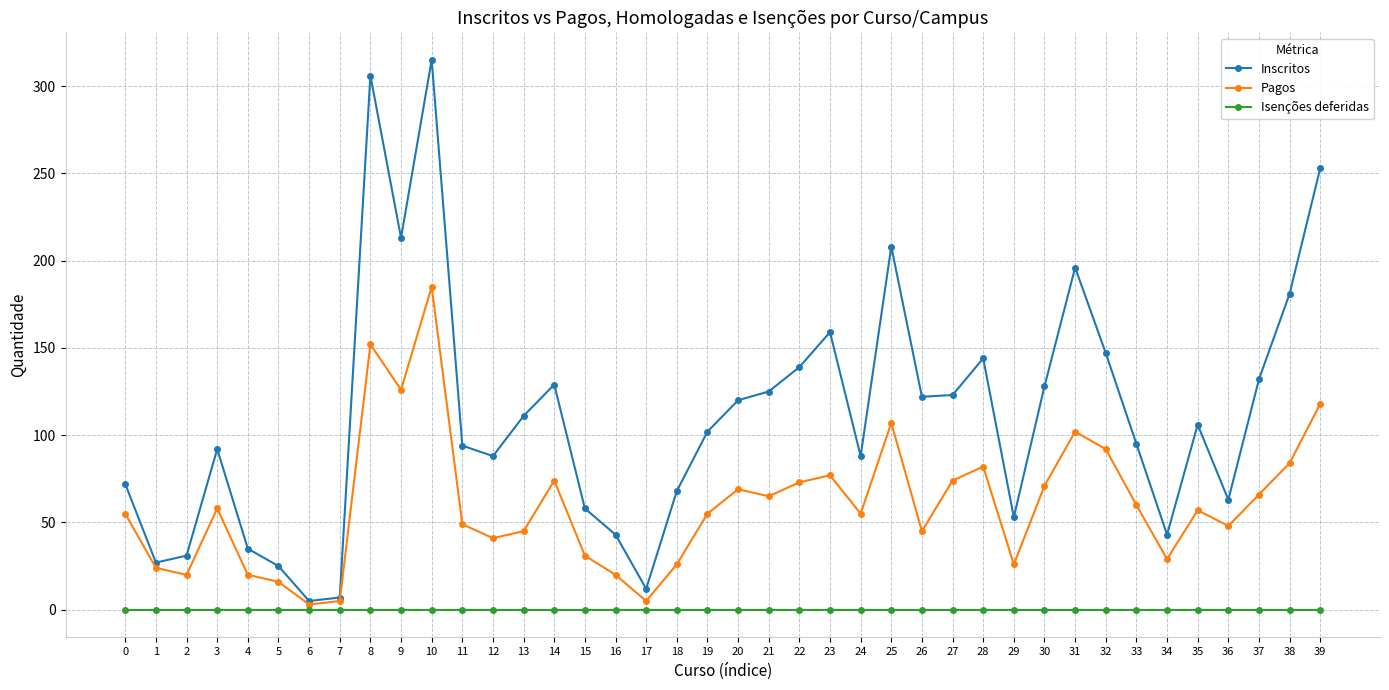

What is the total value across all series at 23?

236